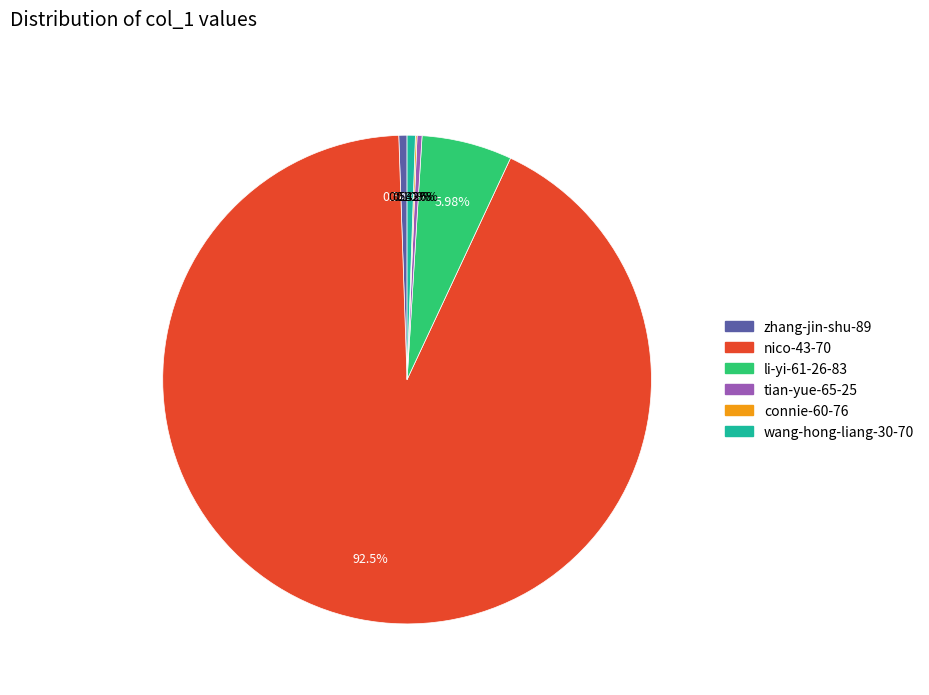

Which slice represents more than half of the pie?

nico-43-70